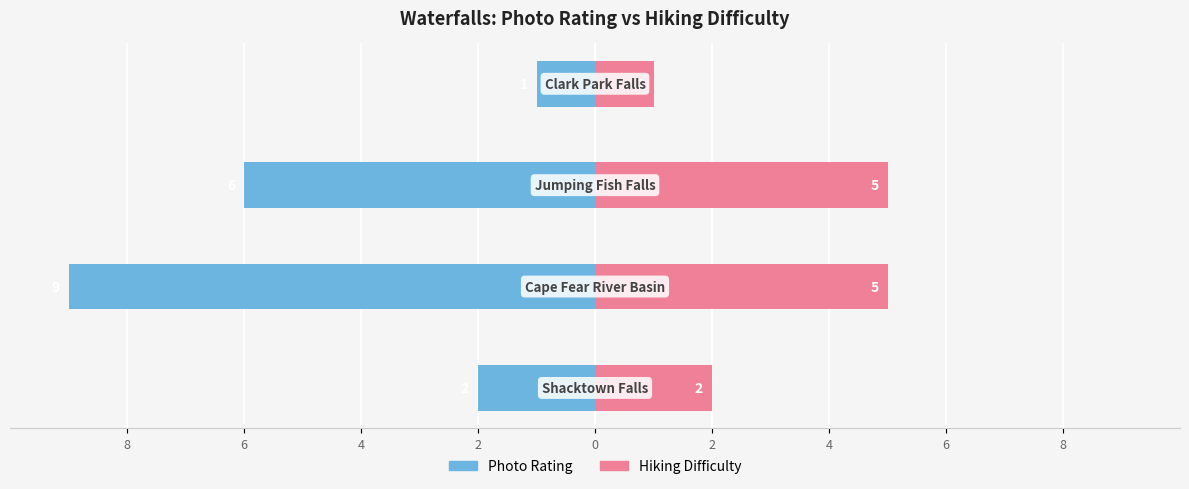

What is the difference between the maximum and second lowest values in the hDifficulty series?

3